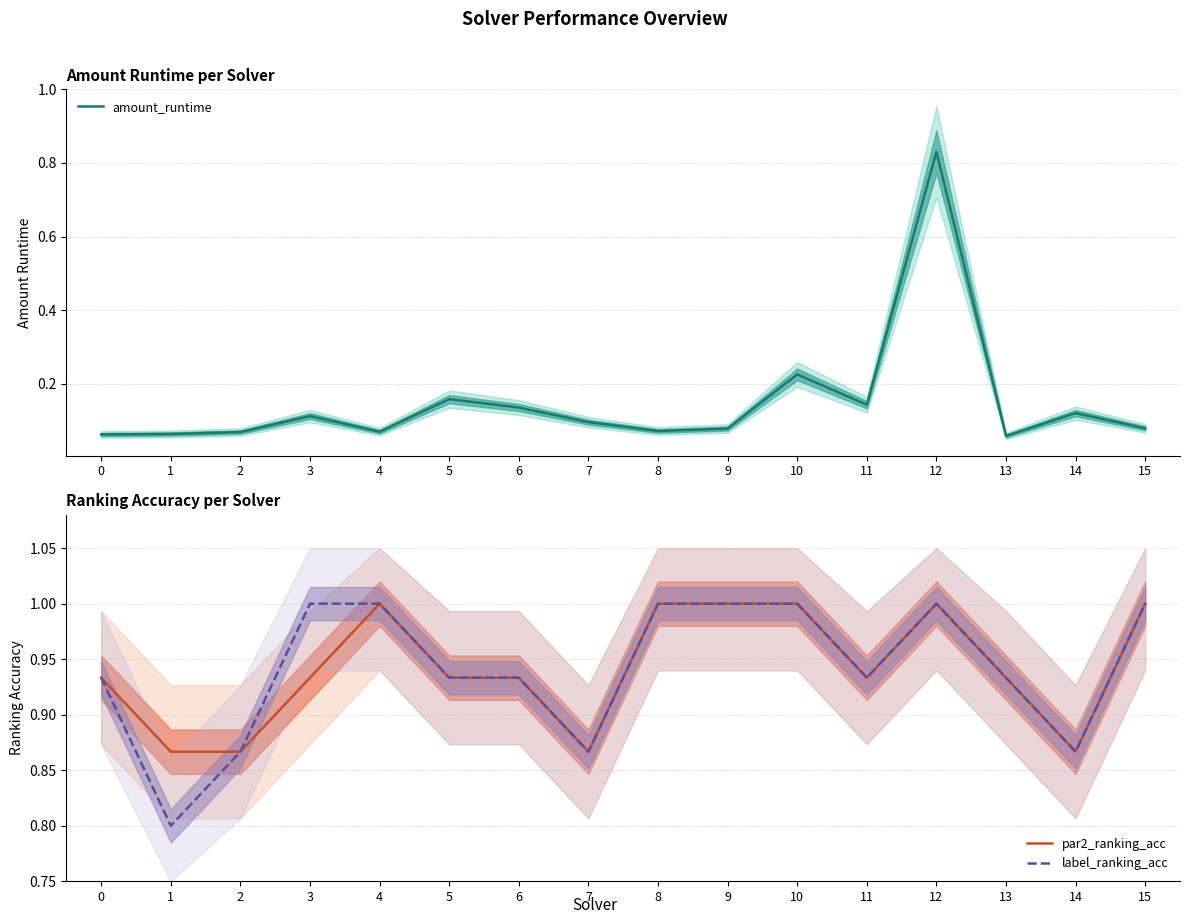

Which series changed the most between 9 and 13?

par2_ranking_acc